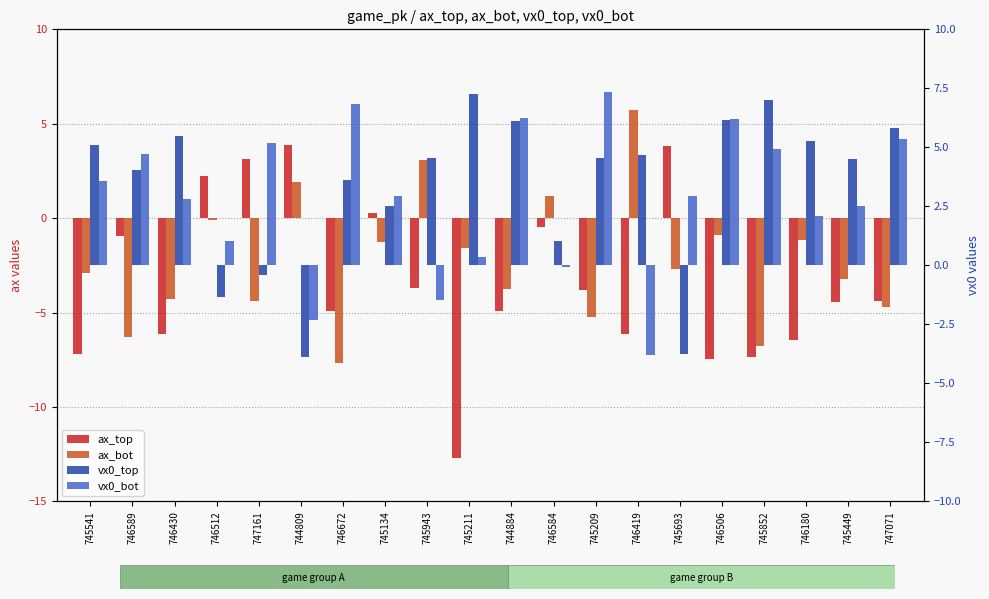

The vx0_bot series shows 1.2 at 747071. True or false?

False